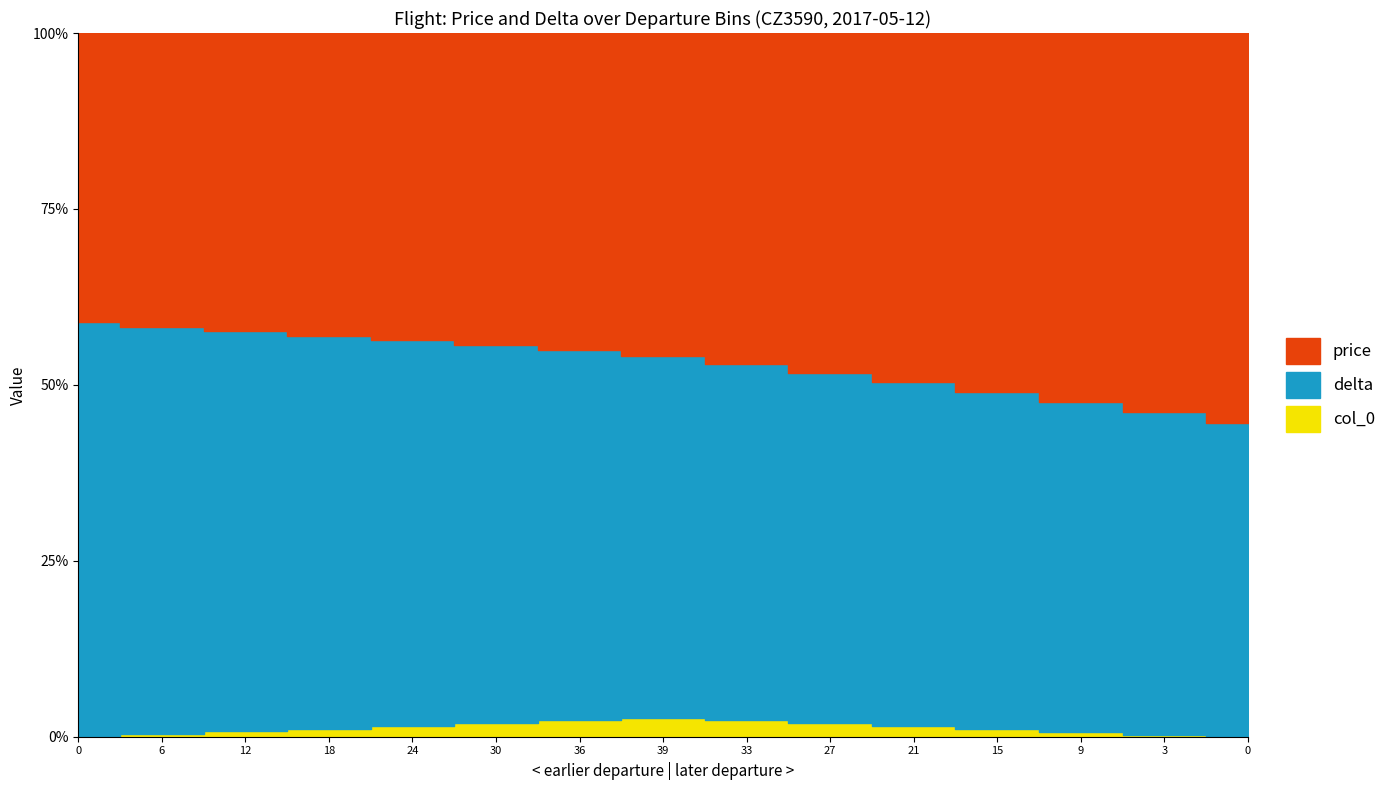

How many values in the delta series are below 750?

7